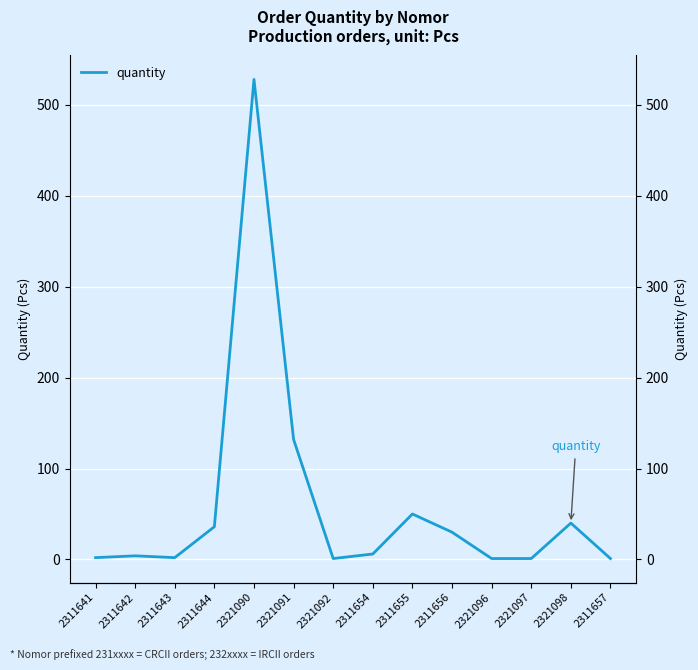

At which category does the data reach its first local peak?

2311642